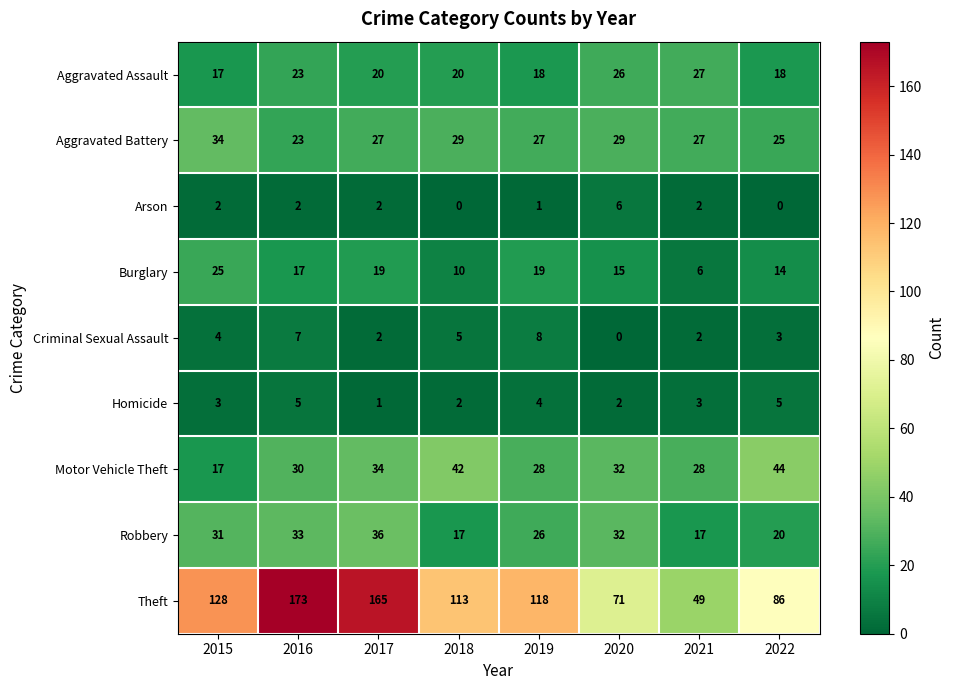

What is the spread (max minus min) of values at 2015?

126